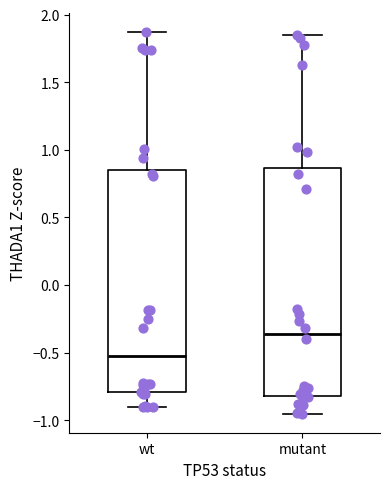

Reading left to right, read every box against the y-axis: the position of its median line, the range the box covers, and the ends of its whiskers. The values are not printed on the chart, so give them approximately, as read against the axis.

wt: median -0.50, box -0.80 to 0.85, whiskers -0.90 to 1.85
mutant: median -0.35, box -0.80 to 0.85, whiskers -0.95 to 1.85